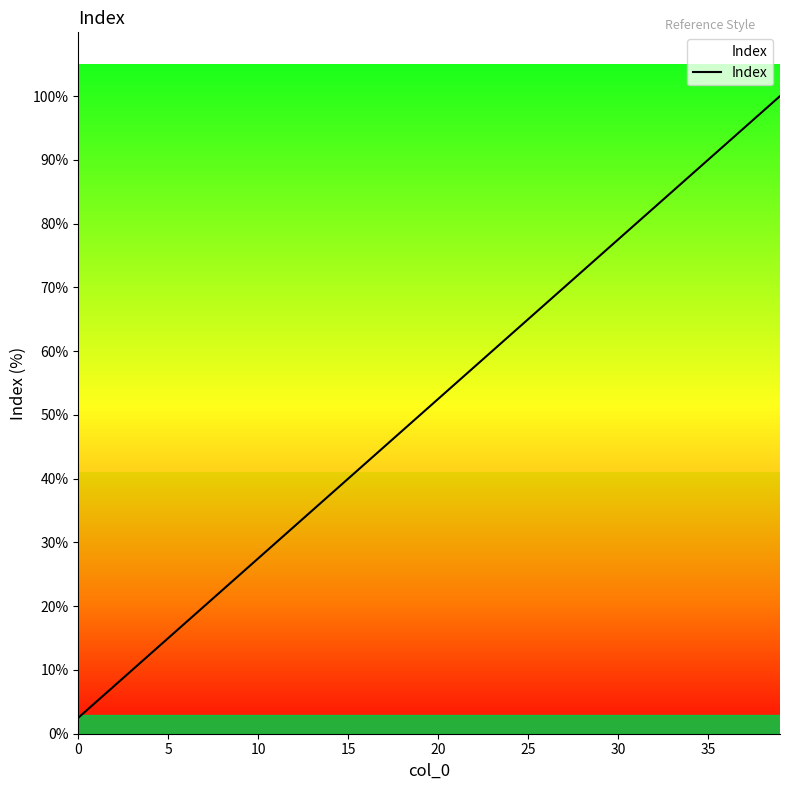

What is the minimum value shown in the chart?

2.5